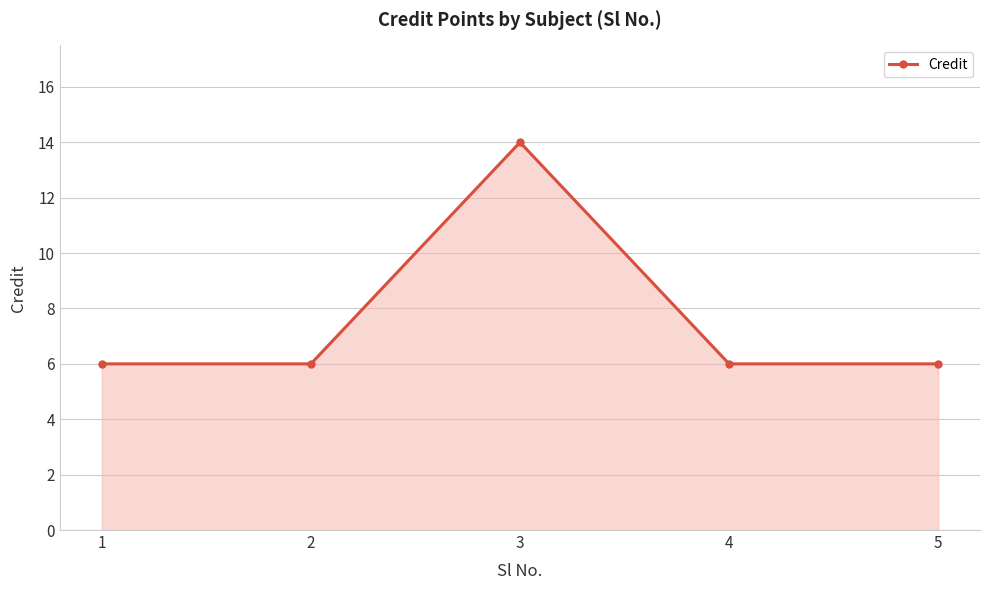

What is the smallest value displayed?

6